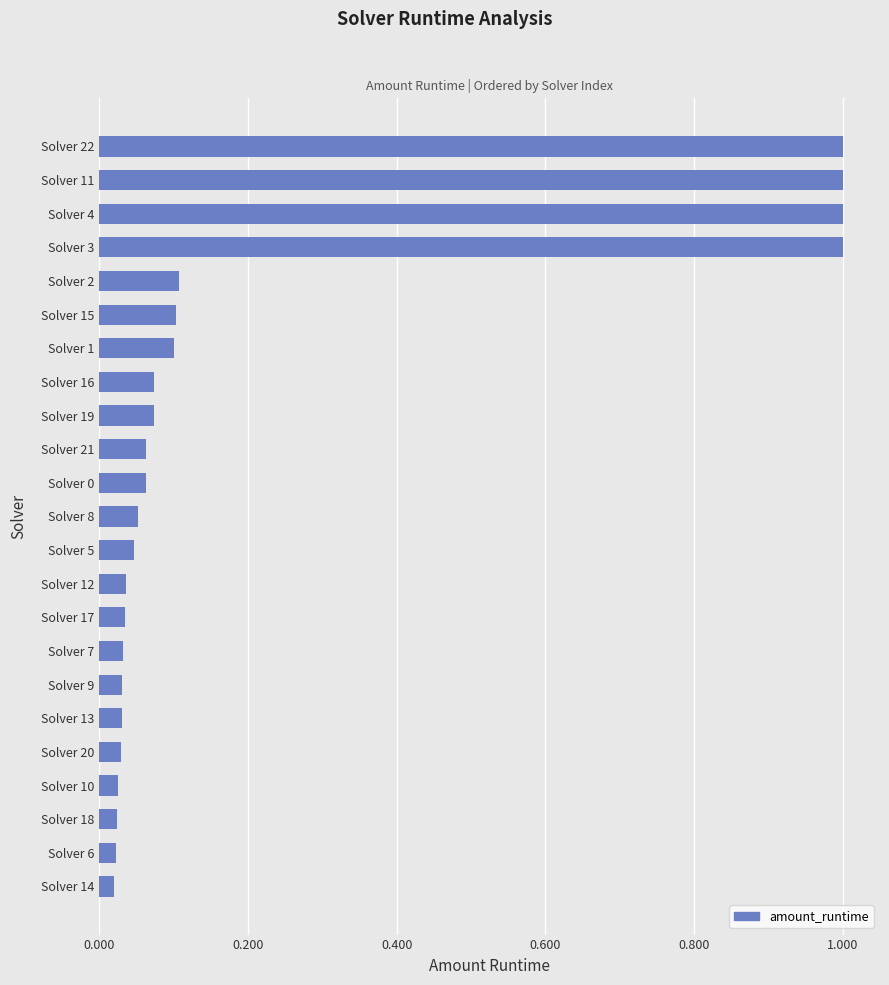

How many categories are shown in the chart?

23